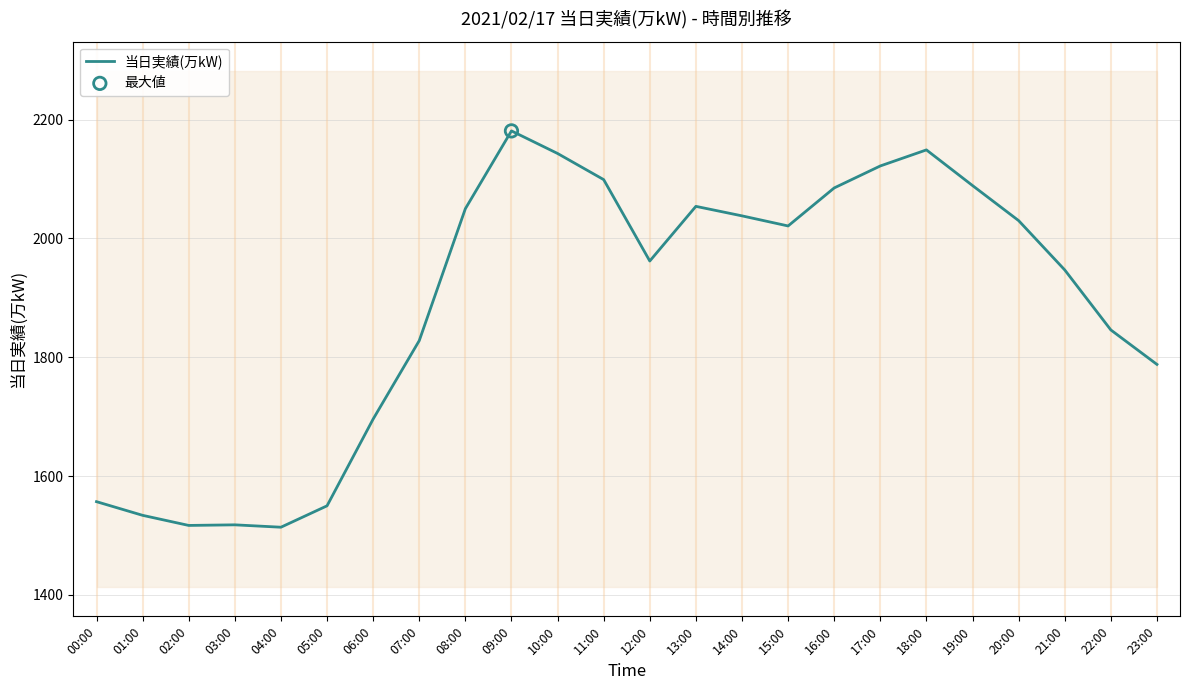

Which has a higher value, 10:00 or 05:00?

10:00